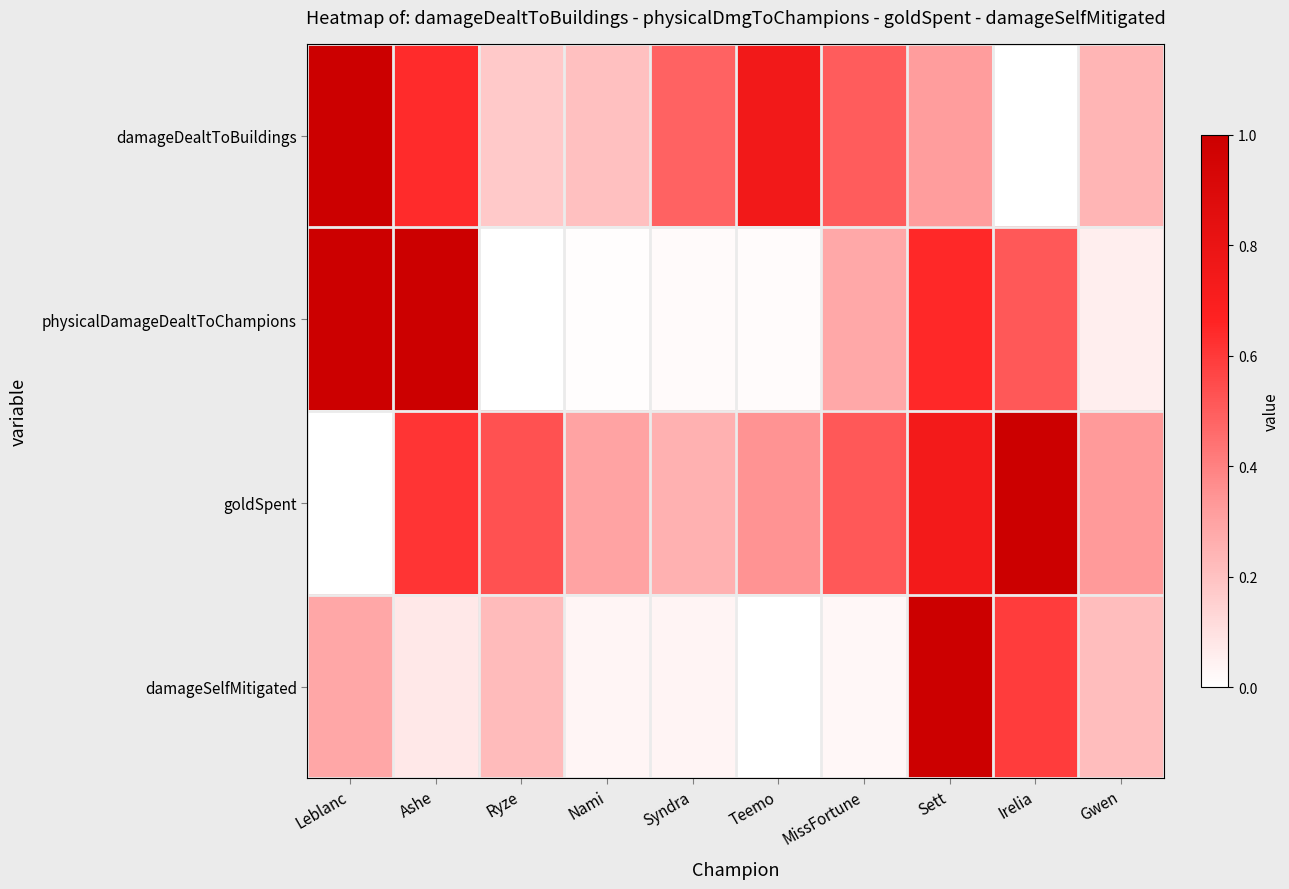

Reading left to right, what are all the values shown in this chart?

damageDealtToBuildings: Leblanc=1.0	Ashe=0.6	Ryze=0.2	Nami=0.2	Syndra=0.5	Teemo=0.7	MissFortune=0.5	Sett=0.3	Irelia=0.0	Gwen=0.2
physicalDamageDealtToChampions: Leblanc=1.0	Ashe=1.0	Ryze=0.0	Nami=0.0	Syndra=0.0	Teemo=0.0	MissFortune=0.3	Sett=0.6	Irelia=0.5	Gwen=0.1
goldSpent: Leblanc=0.0	Ashe=0.6	Ryze=0.5	Nami=0.3	Syndra=0.3	Teemo=0.4	MissFortune=0.5	Sett=0.7	Irelia=1.0	Gwen=0.3
damageSelfMitigated: Leblanc=0.3	Ashe=0.1	Ryze=0.2	Nami=0.0	Syndra=0.0	Teemo=0.0	MissFortune=0.0	Sett=1.0	Irelia=0.6	Gwen=0.2